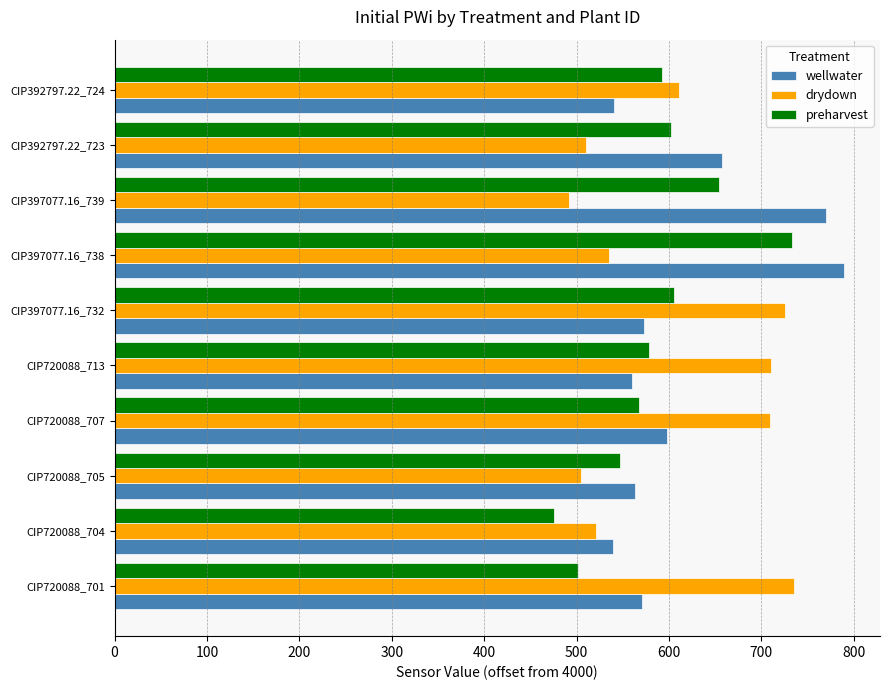

What is the lowest value of the wellwater series?

539